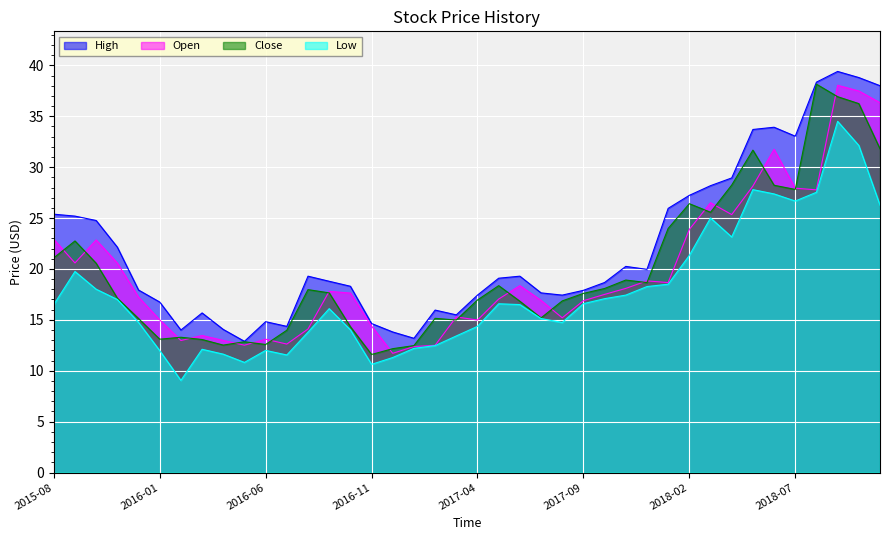

True or false: High and Open cross at least once.

False